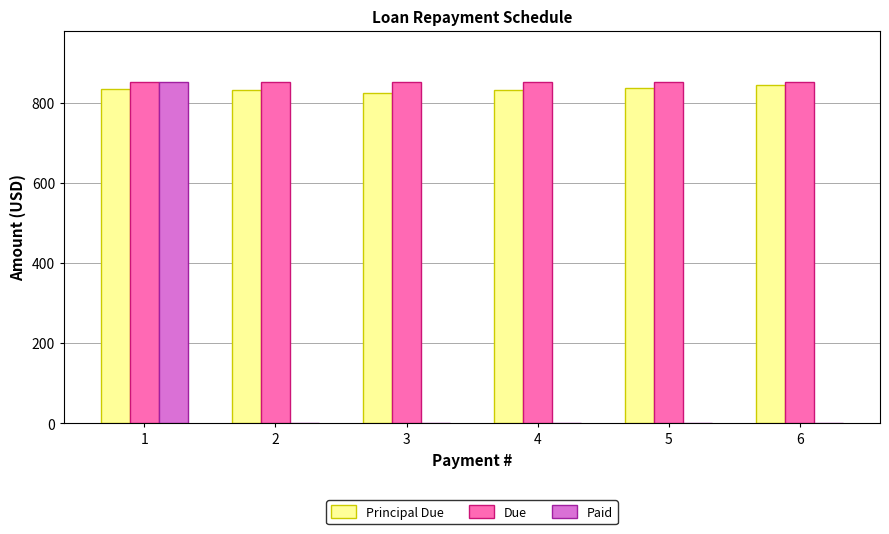

What is the sum of all Principal Due values?

5000.0